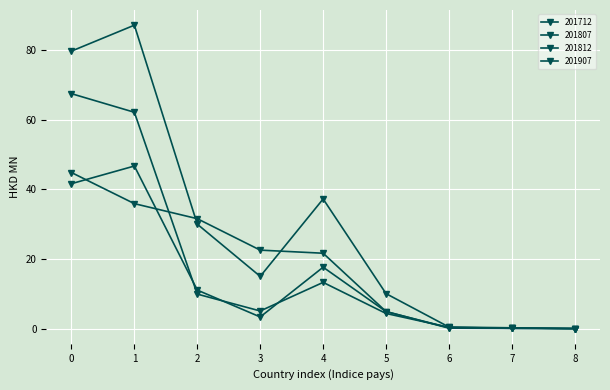

How many lines are shown in the chart?

4